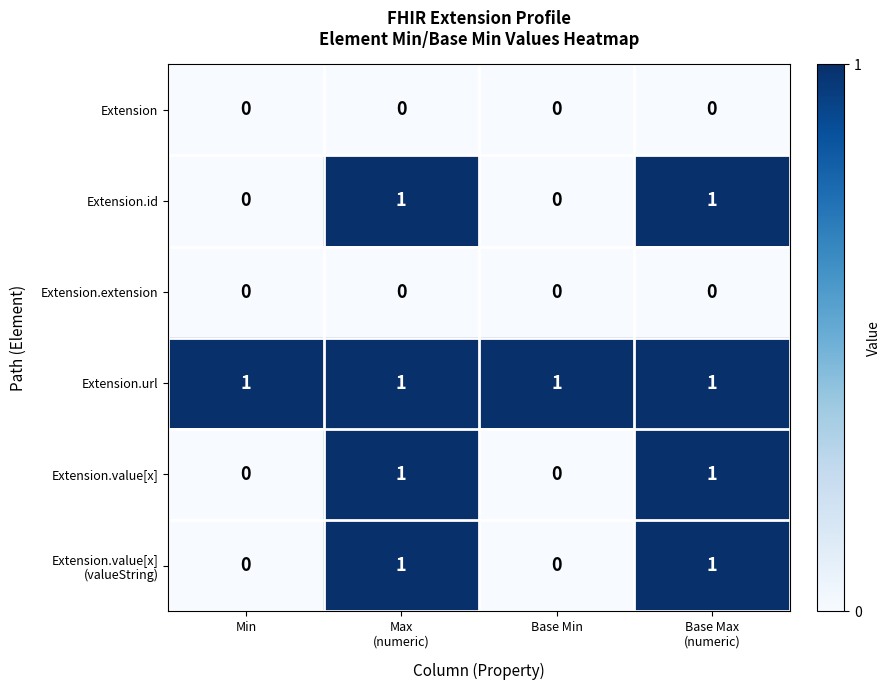

What is the difference between the highest and lowest values at Min?

1